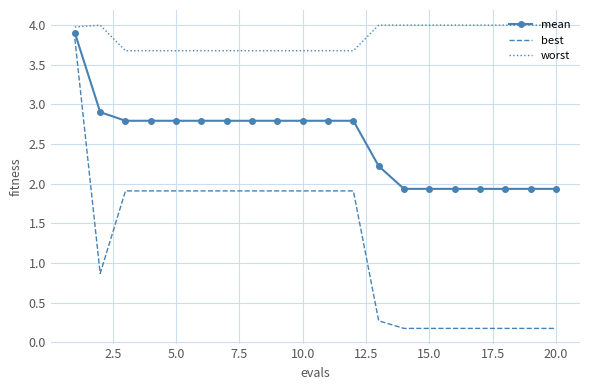

What are all the series names shown in the legend?

mean, best, worst